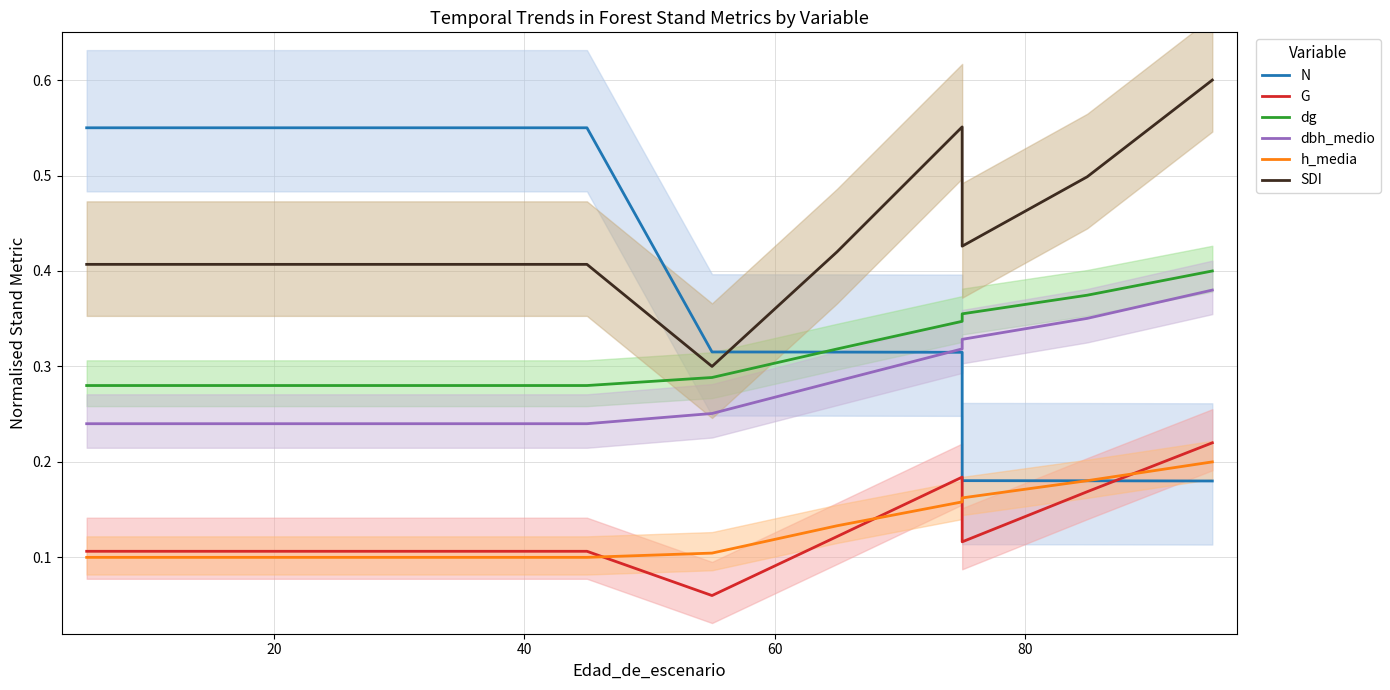

What is the value of the h_media point at the 1st from the left?

0.1